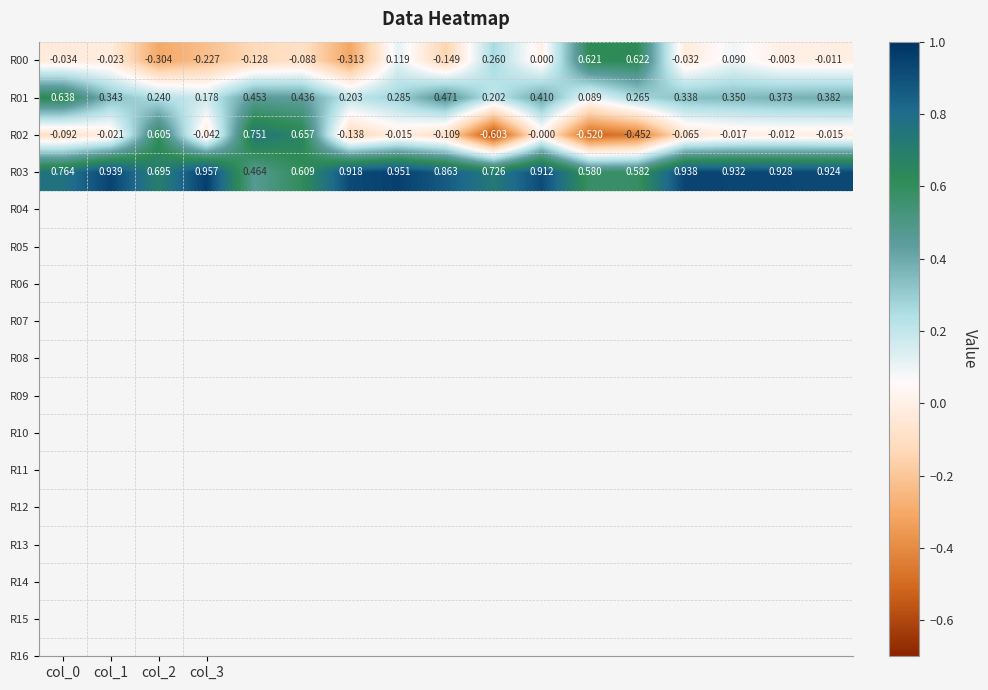

How many negative values does the R00 series have?

11